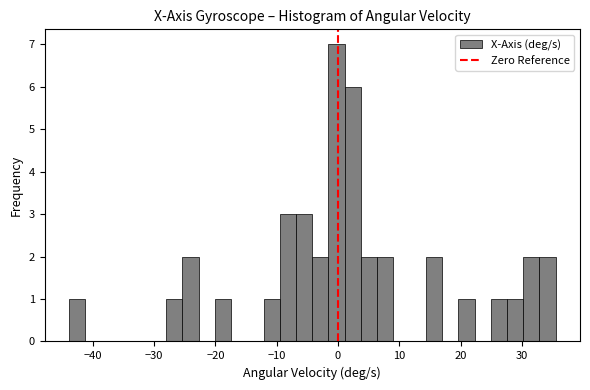

Around what value on the x-axis is the tallest bar? Give the approximate position of its centre, as read against the axis.

0